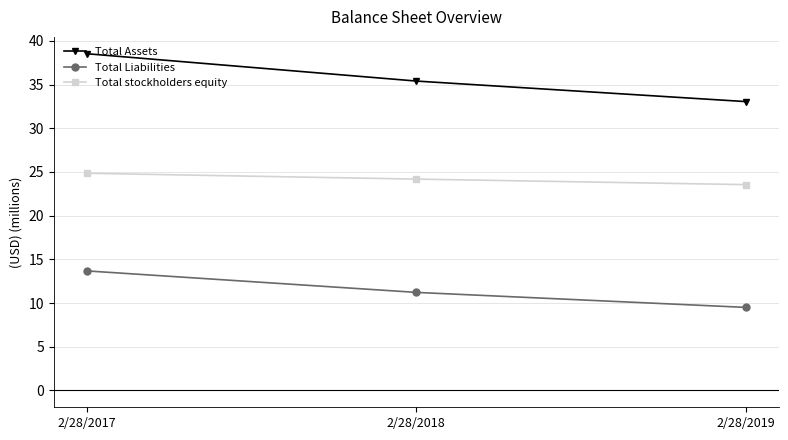

Which series has the largest total across all categories?

Total Assets